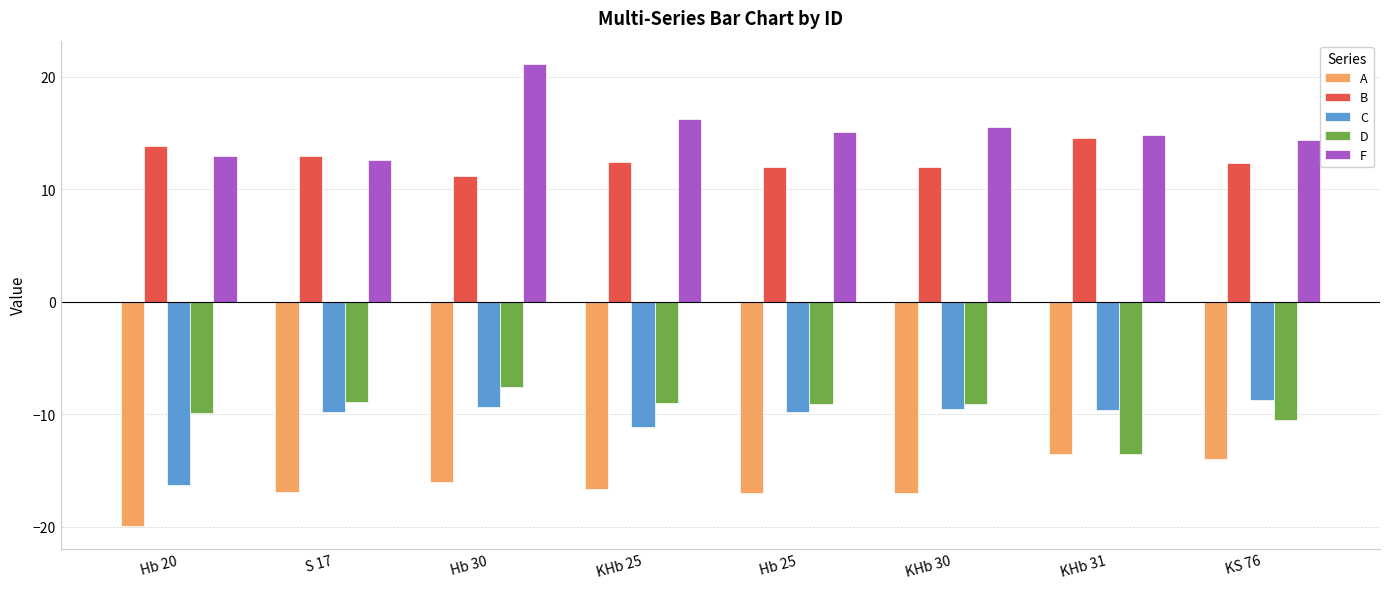

At KHb 30, list the series in order from smallest to largest.

A, C, D, B, F